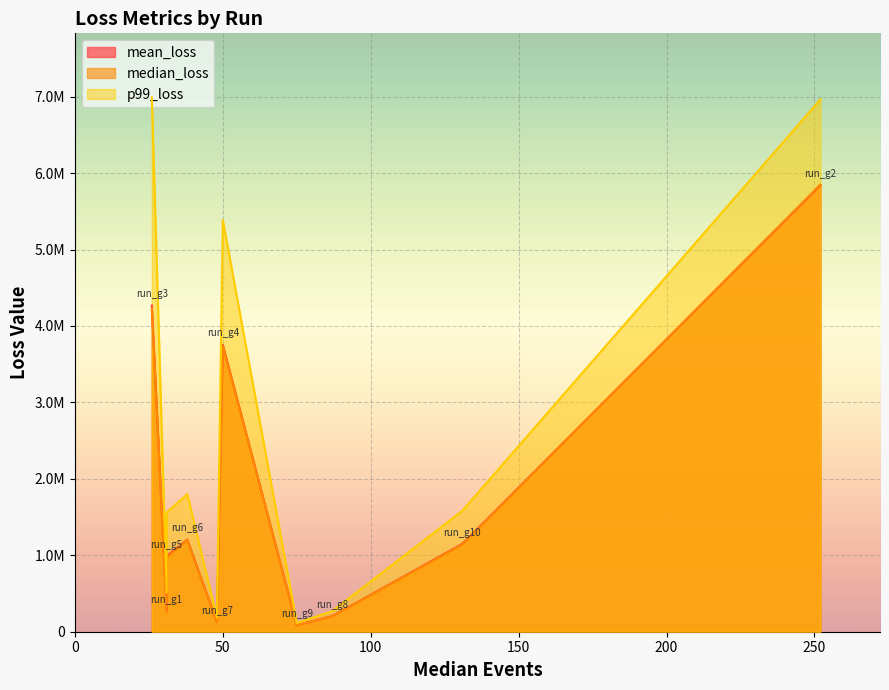

Is the value of p99_loss at run_g9 greater than the value of median_loss at run_g1?

No